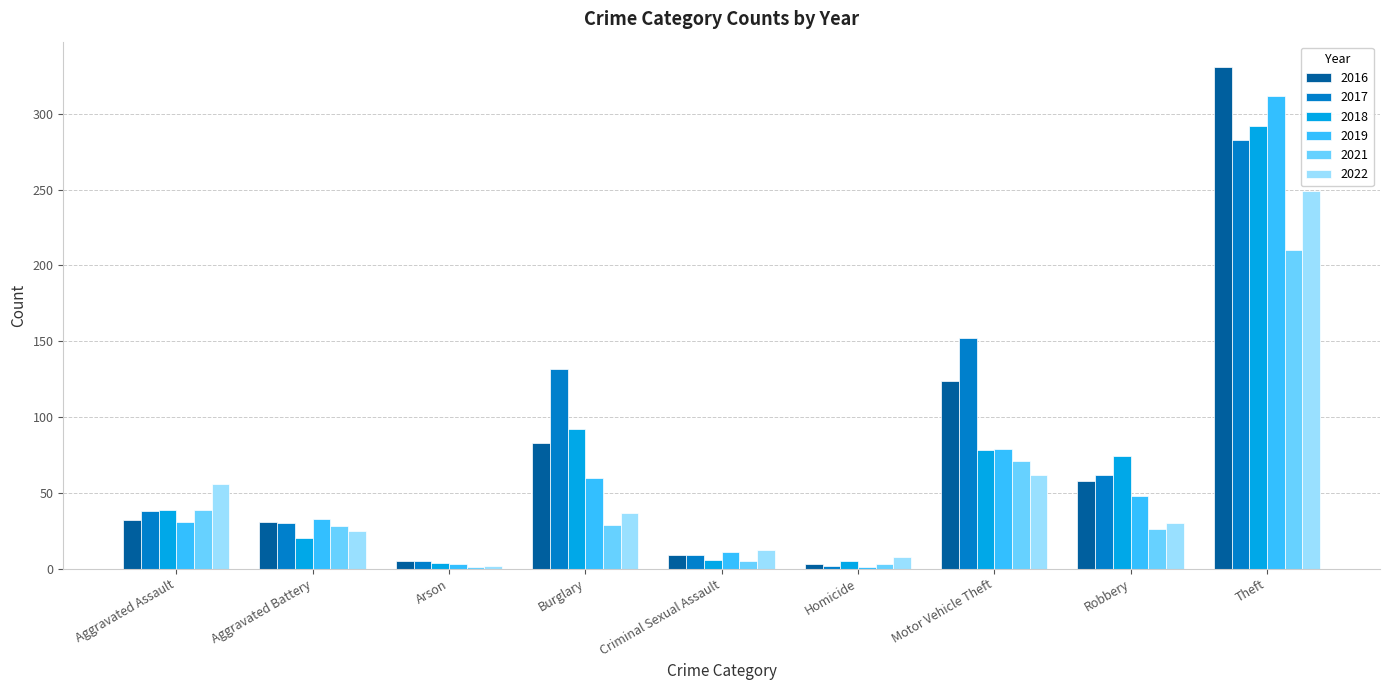

What is the sum of all 2021 values?

412